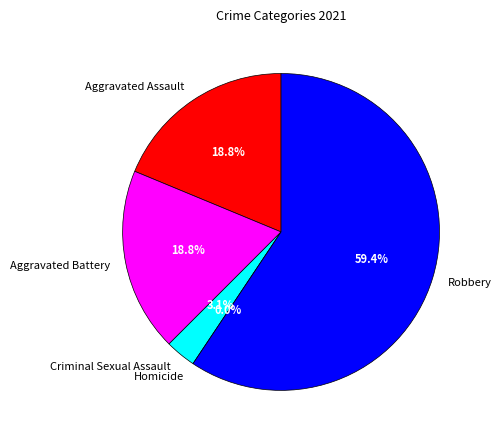

What is the change in value from Aggravated Battery to Robbery?

+13